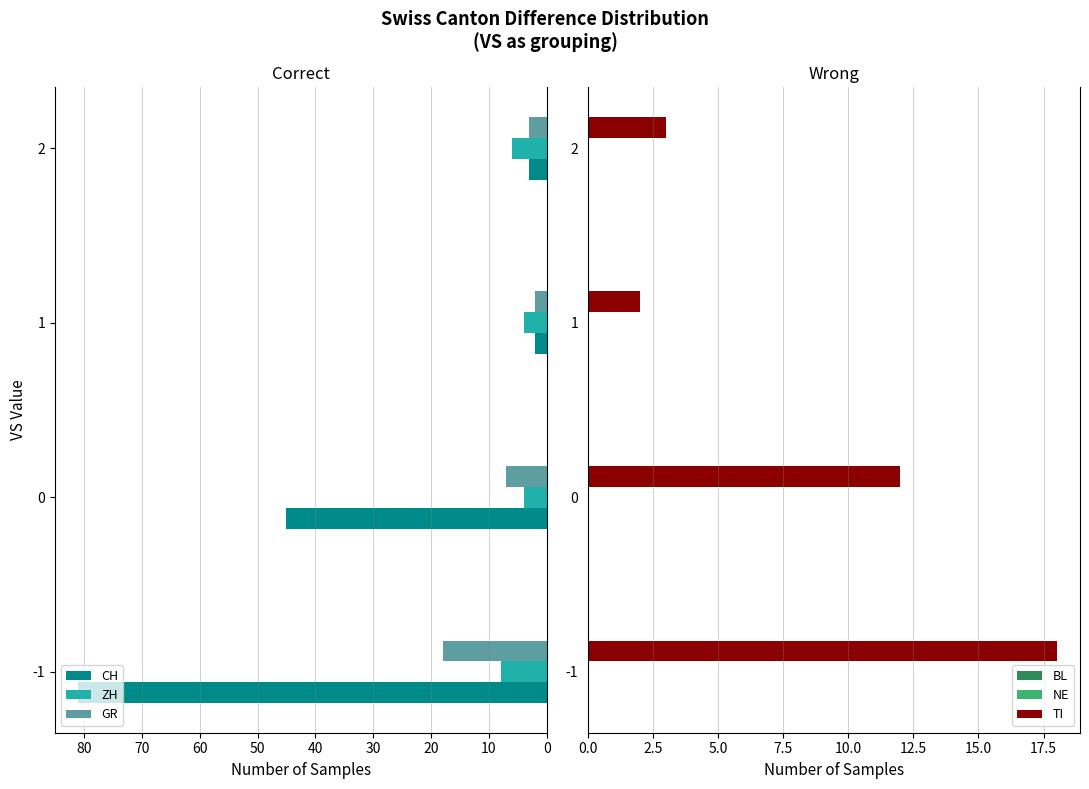

What is the average value of the CH series?

33